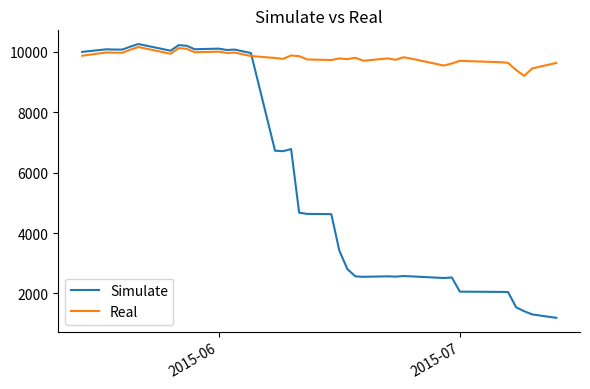

How many distinct data groups are displayed?

2